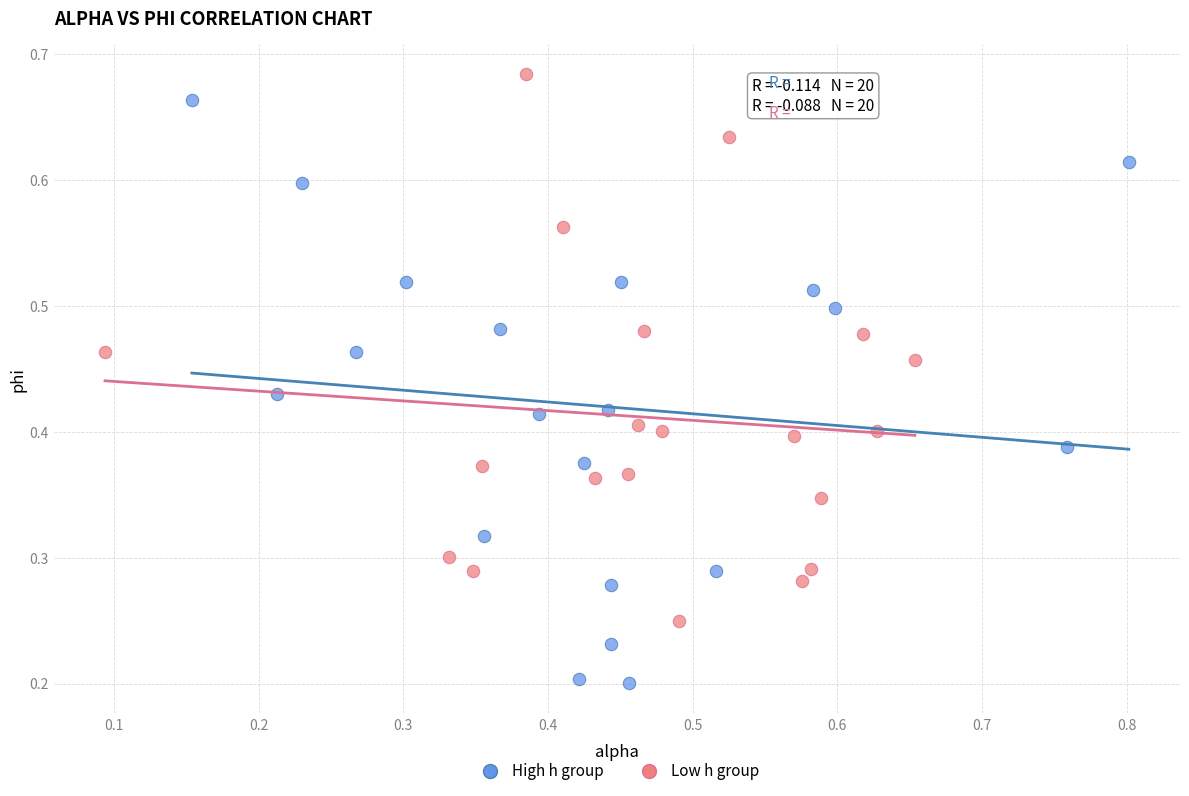

Which series reaches the minimum Y coordinate?

High h group